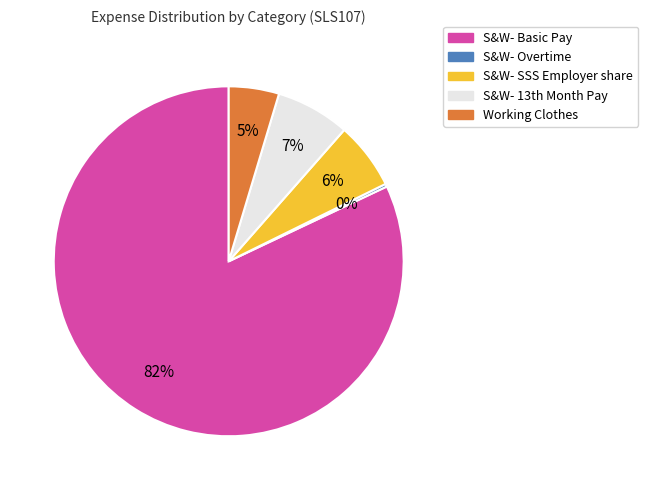

To the nearest percent, what is the average slice percentage?

20%